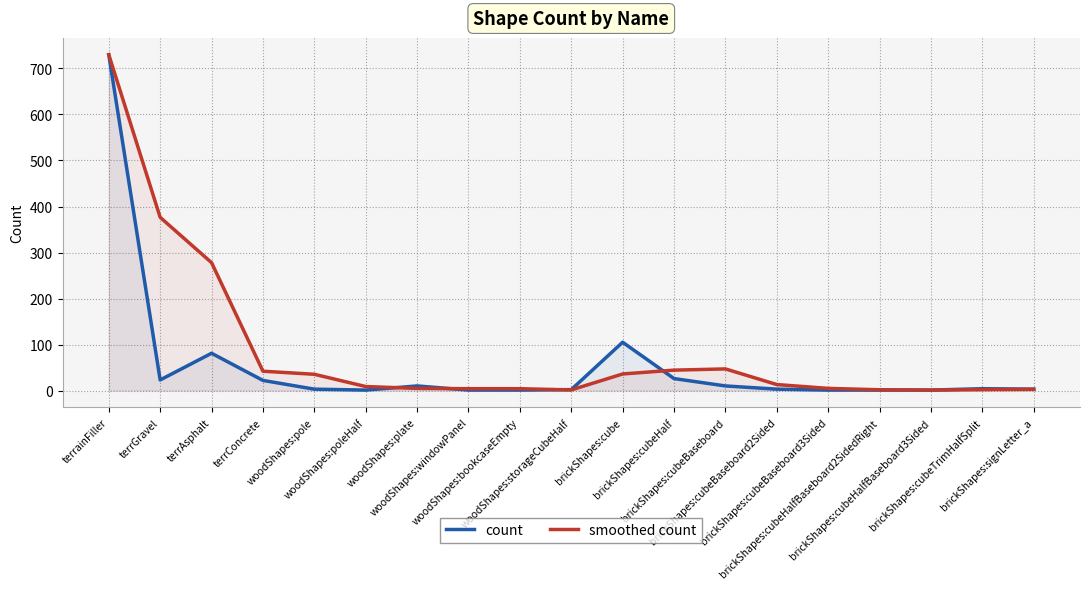

Which label corresponds to the largest value in the chart?

terrainFiller